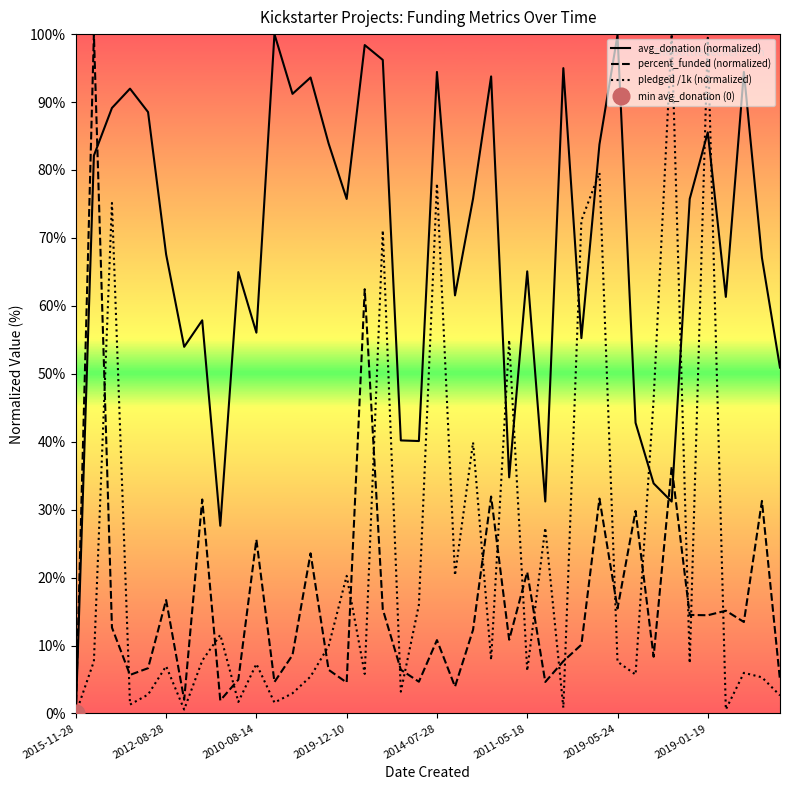

Reading right to left, what are all the values shown in this chart?

avg_donation (normalized): 50.9	67.1	94.4	61.3	85.5	75.7	31.2	33.9	42.8	99.8	83.8	55.2	95.0	31.2	65.1	34.8	93.8	75.8	61.5	94.4	40.1	40.2	96.2	98.4	75.7	83.9	93.6	91.2	100.0	56.1	65.0	27.6	57.9	54.0	67.6	88.5	92.0	89.1	82.1	0.0
percent_funded (normalized): 4.9	31.3	13.5	15.1	14.5	14.5	36.3	8.3	29.8	15.4	31.6	10.1	7.7	4.6	20.8	10.8	31.9	12.3	3.9	10.8	4.7	6.4	15.3	62.4	4.5	6.4	23.6	8.6	4.6	25.6	5.0	1.9	31.5	2.0	16.7	6.7	5.7	12.6	100.0	0.0
pledged /1k (normalized): 2.7	5.3	6.0	0.6	99.5	7.4	100.0	46.2	5.7	7.6	79.6	72.6	0.8	27.3	6.3	55.0	7.9	39.9	20.3	78.0	16.0	3.2	71.1	5.8	20.3	9.9	5.4	3.0	1.6	7.3	1.7	11.6	7.8	0.6	7.0	2.8	1.3	75.1	7.7	0.0